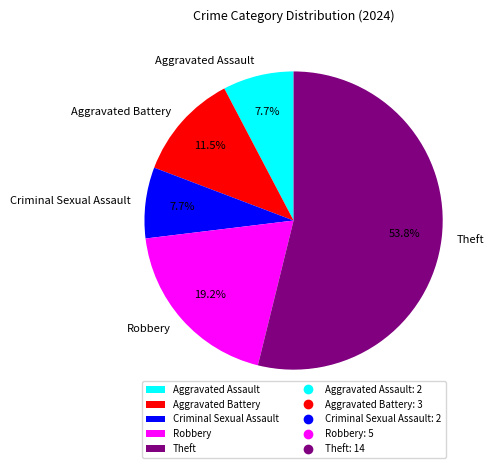

To the nearest percent, what is the difference between the Robbery and Theft slice percentages?

35%